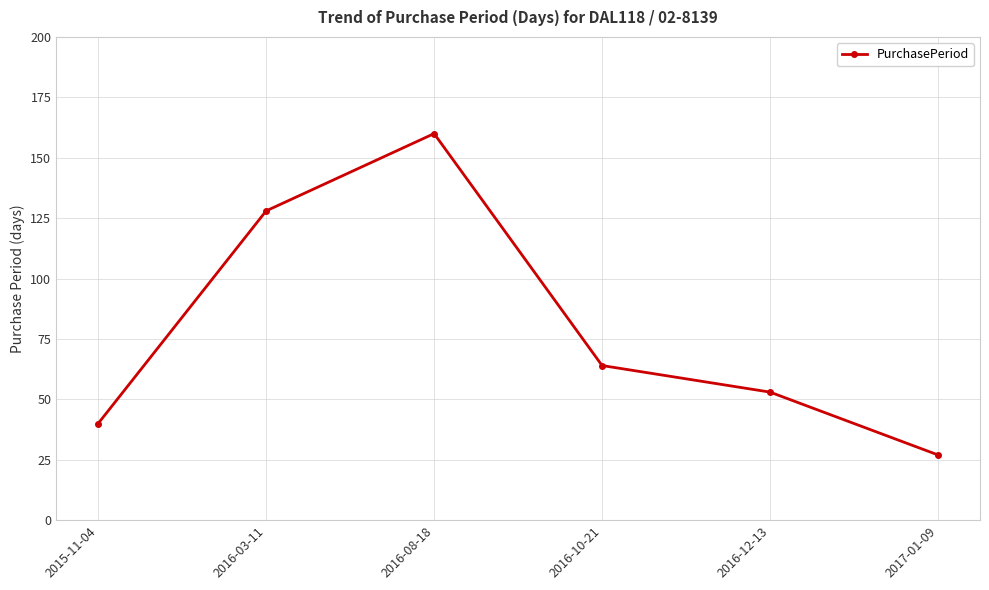

What is the difference between the maximum and second lowest values?

120